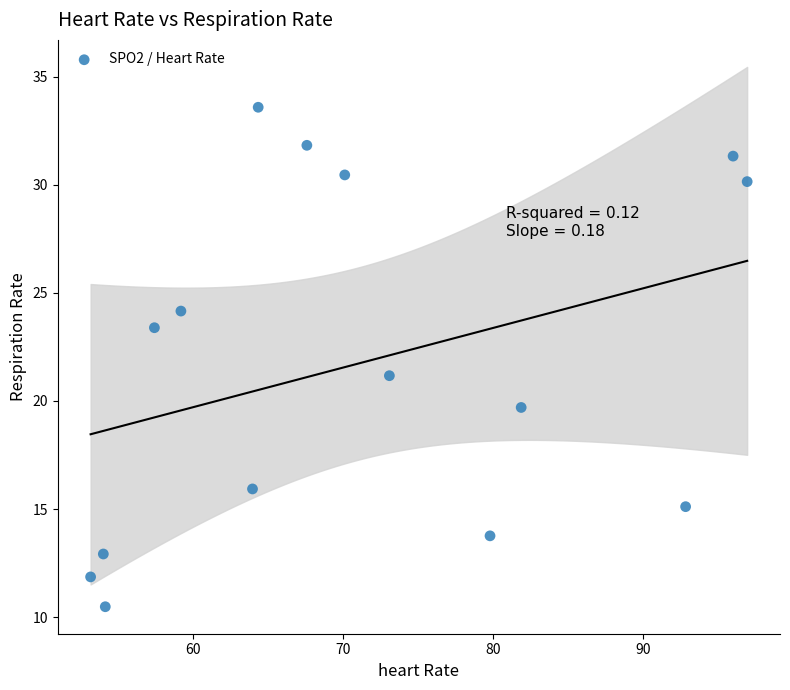

What Y value in the scatter plot is closest to 22?

21.2